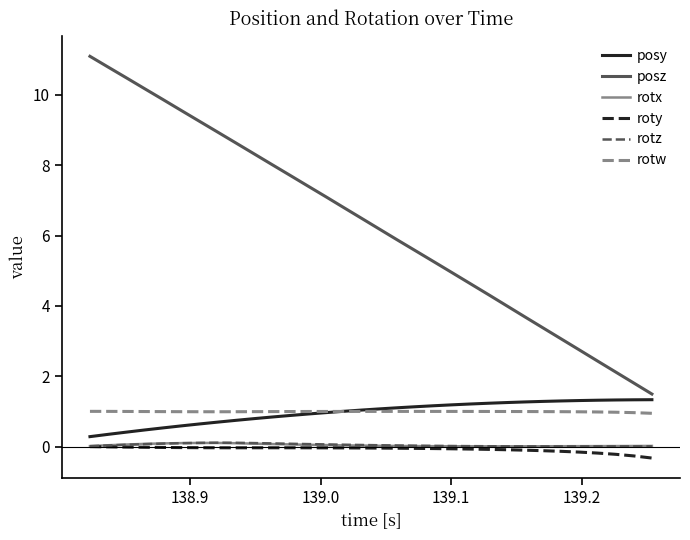

Which series has the widest spread of values?

posz